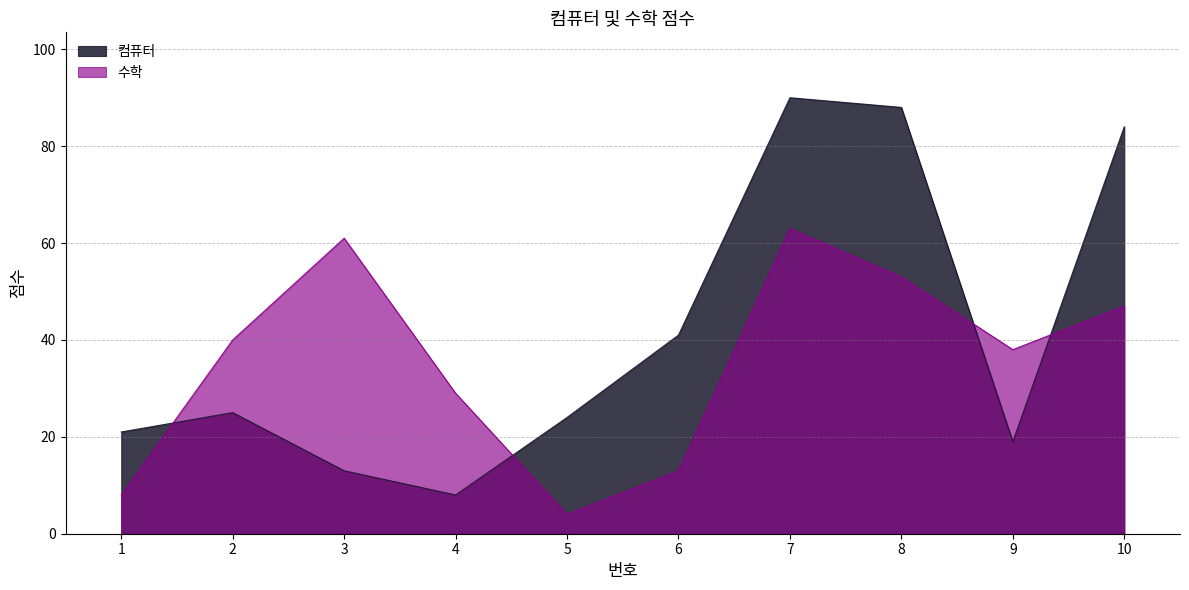

Reading left to right, transcribe all the data shown in this chart.

컴퓨터: 21	25	13	8	24	41	90	88	19	84
수학: 8	40	61	29	4	13	63	53	38	47